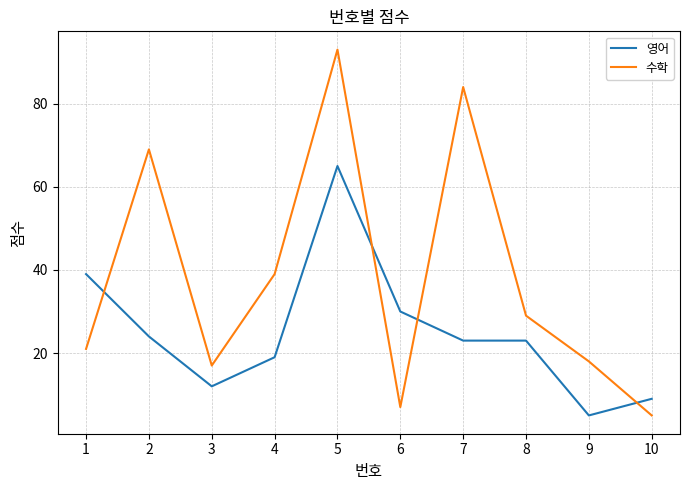

Reading right to left, extract all data points from this chart.

영어: 9	5	23	23	30	65	19	12	24	39
수학: 5	18	29	84	7	93	39	17	69	21